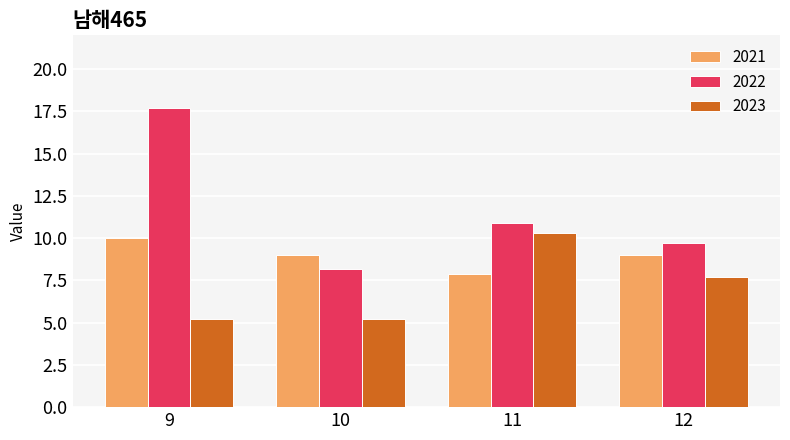

Which label corresponds to the largest value in the chart?

9